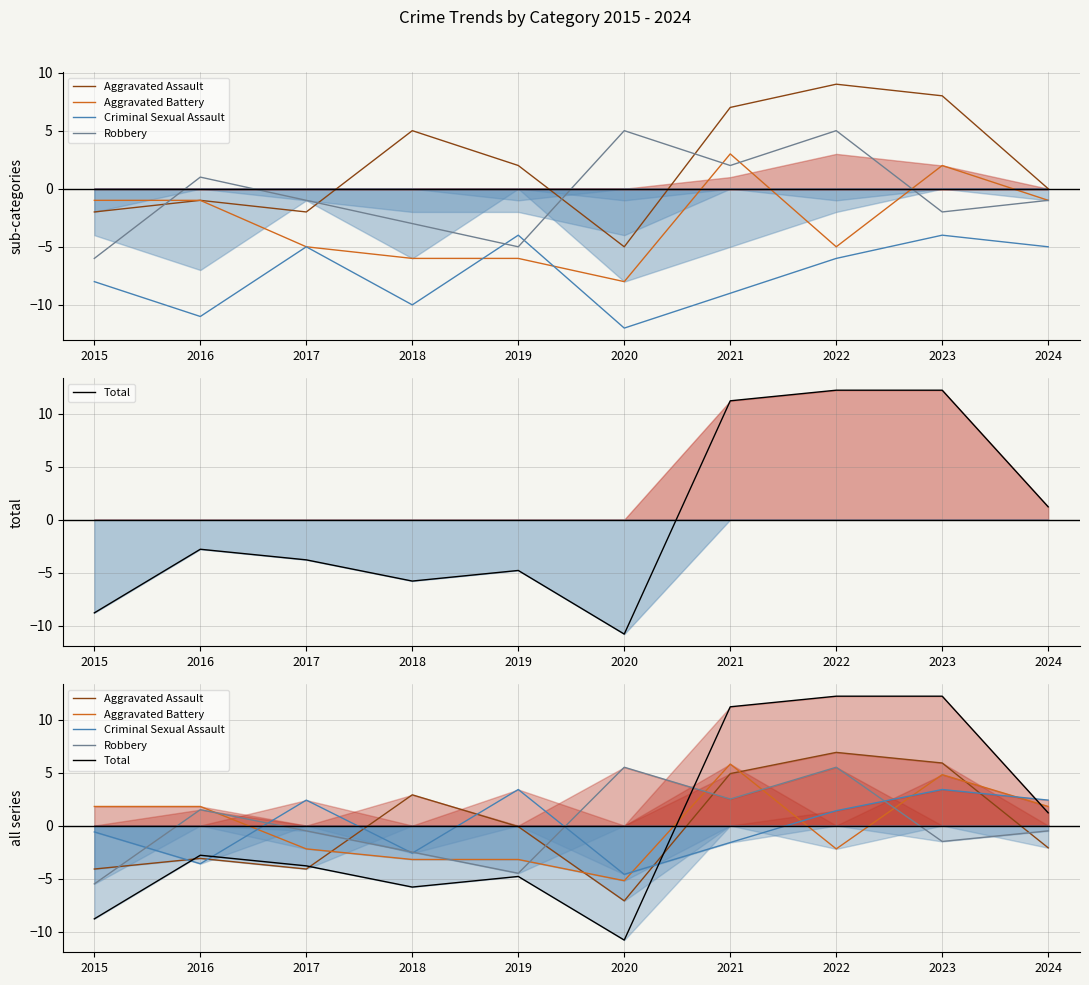

What is the difference between the maximum and minimum values in the Robbery series?

11.0